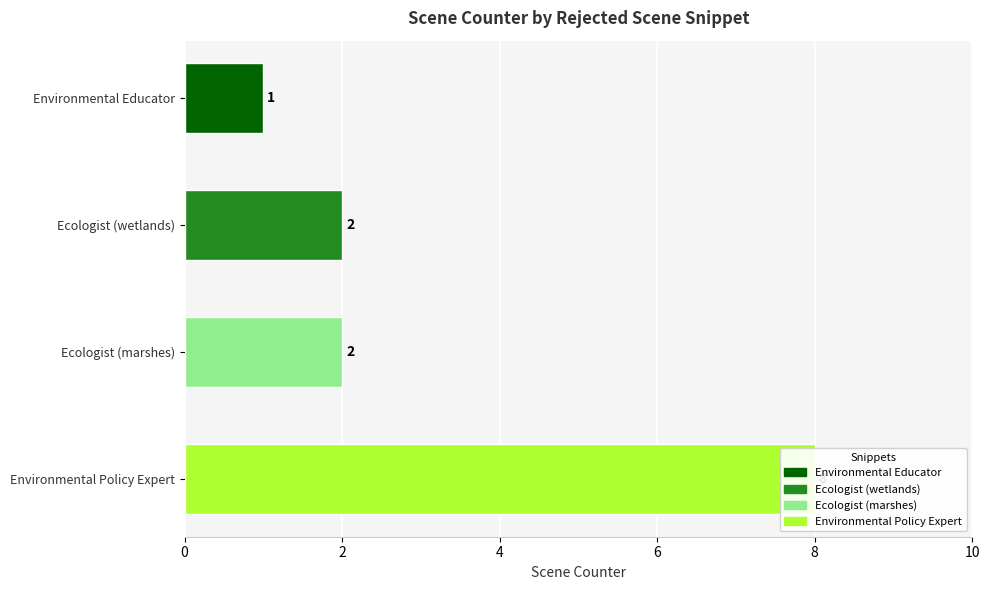

What is the minimum value shown in the chart?

1